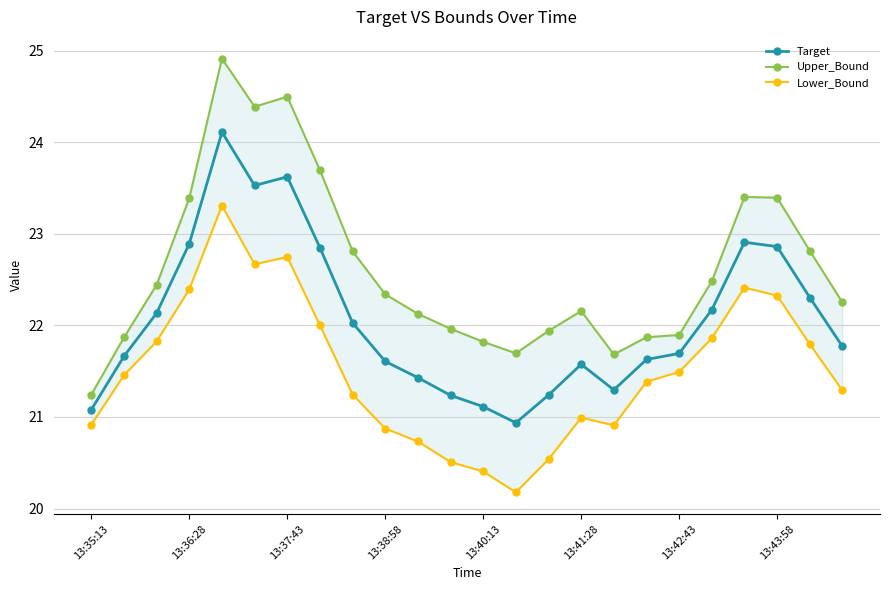

Does the chart have visible grid lines?

Yes